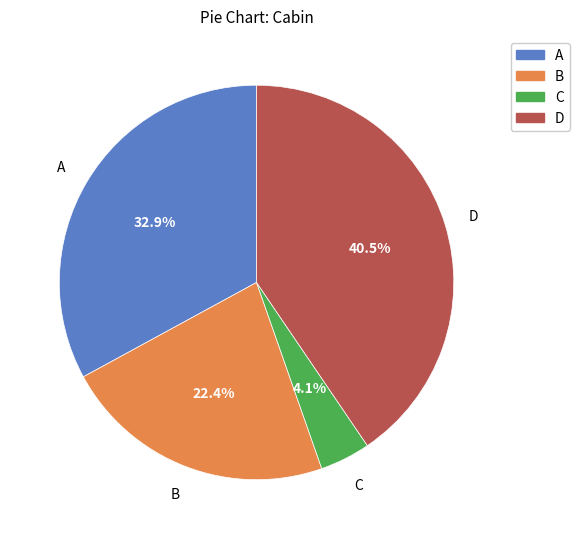

Rank the categories by value from lowest to highest.

C, B, A, D